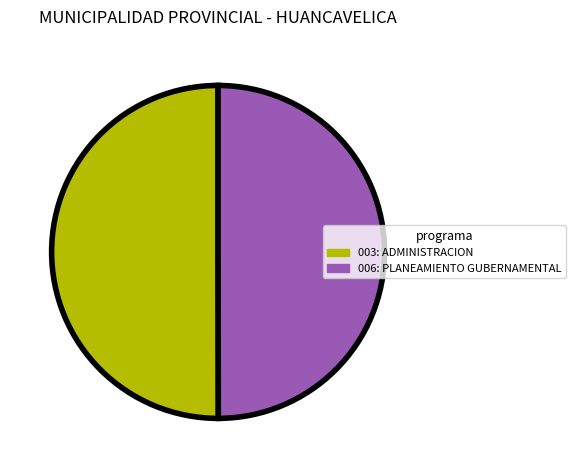

True or false: 006: PLANEAMIENTO GUBERNAMENTAL accounts for 43% of the total.

False